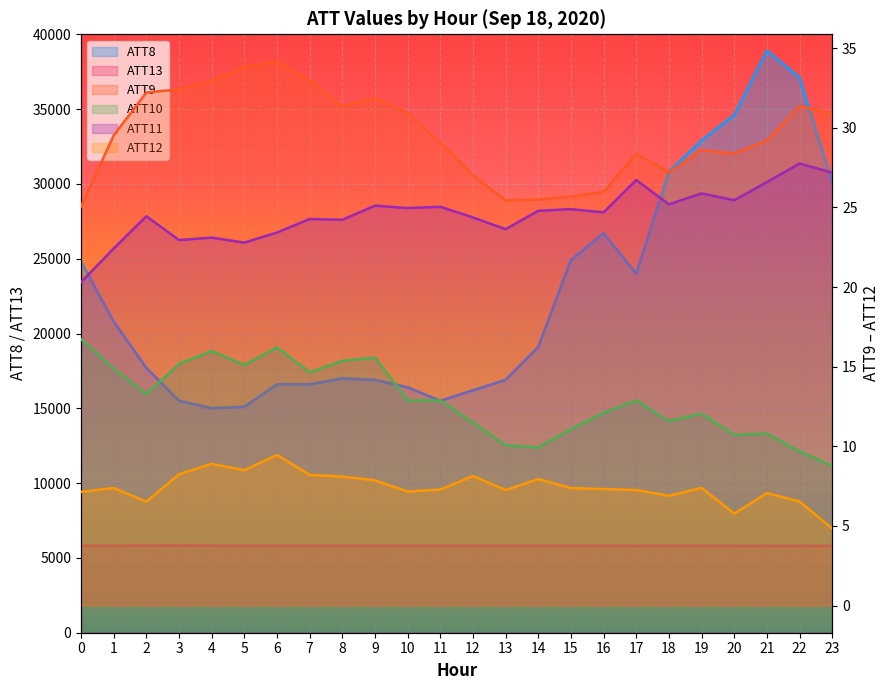

Reading left to right, transcribe all the data shown in this chart.

ATT8: 0=24800.0	1=20800.0	2=17700.0	3=15500.0	4=15000.0	5=15100.0	6=16600.0	7=16600.0	8=17000.0	9=16900.0	10=16400.0	11=15500.0	12=16200.0	13=16900.0	14=19100.0	15=24900.0	16=26700.0	17=24000.0	18=30800.0	19=32900.0	20=34600.0	21=38900.0	22=37100.0	23=30100.0
ATT9: 0=25.1	1=29.5	2=32.2	3=32.4	4=32.9	5=33.8	6=34.2	7=33.0	8=31.4	9=31.9	10=30.9	11=29.1	12=27.0	13=25.4	14=25.5	15=25.7	16=26.0	17=28.4	18=27.2	19=28.6	20=28.4	21=29.2	22=31.4	23=30.9
ATT10: 0=16.7	1=14.9	2=13.3	3=15.2	4=16.0	5=15.1	6=16.2	7=14.7	8=15.4	9=15.6	10=12.9	11=12.9	12=11.5	13=10.1	14=9.9	15=11.1	16=12.1	17=12.9	18=11.6	19=12.1	20=10.7	21=10.8	22=9.7	23=8.8
ATT11: 0=20.3	1=22.4	2=24.5	3=23.0	4=23.1	5=22.8	6=23.4	7=24.3	8=24.2	9=25.1	10=25.0	11=25.0	12=24.4	13=23.6	14=24.8	15=24.9	16=24.7	17=26.7	18=25.2	19=25.9	20=25.5	21=26.6	22=27.8	23=27.2
ATT12: 0=7.1	1=7.4	2=6.5	3=8.2	4=8.9	5=8.5	6=9.5	7=8.2	8=8.1	9=7.9	10=7.2	11=7.3	12=8.1	13=7.3	14=7.9	15=7.4	16=7.3	17=7.3	18=6.9	19=7.4	20=5.8	21=7.1	22=6.5	23=4.8
ATT13: 0=5809.1	1=5812.8	2=5820.4	3=5820.8	4=5817.2	5=5813.7	6=5810.3	7=5808.1	8=5809.1	9=5806.5	10=5805.4	11=5803.4	12=5803.5	13=5807.5	14=5807.8	15=5808.2	16=5809.6	17=5805.1	18=5807.9	19=5803.8	20=5800.0	21=5799.5	22=5797.9	23=5800.4